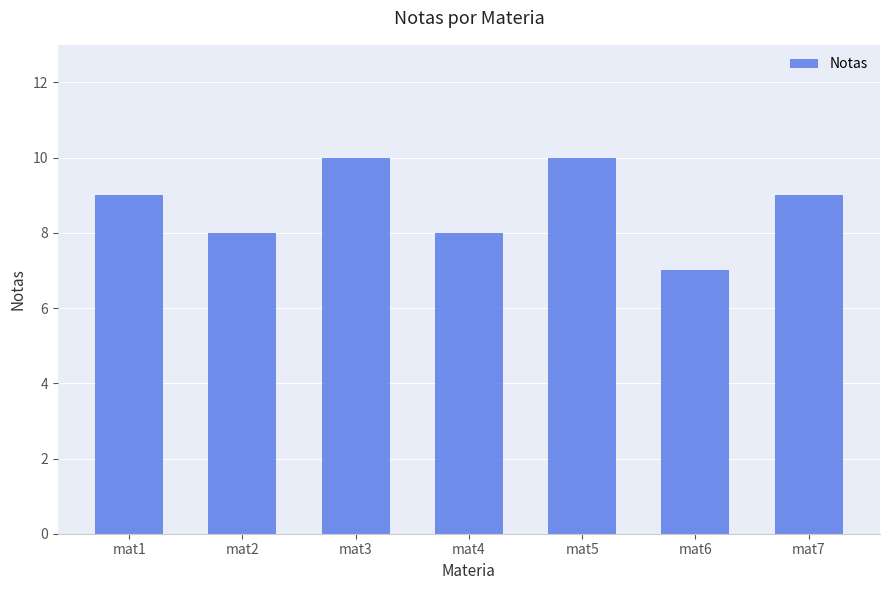

What is the maximum value shown in the chart?

10